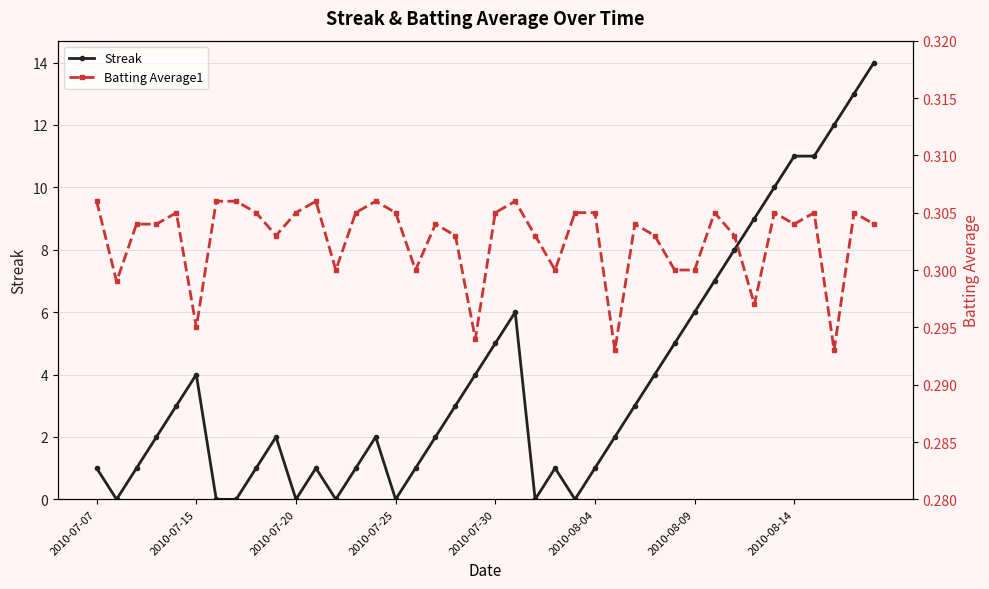

The value of Streak at 2010-08-14 is 11. True or false?

True